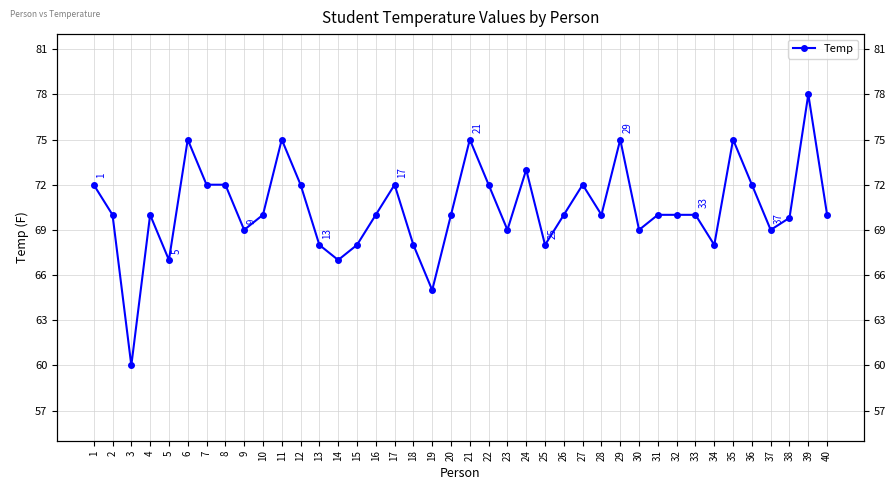

Between 40 and 21, which is larger?

21